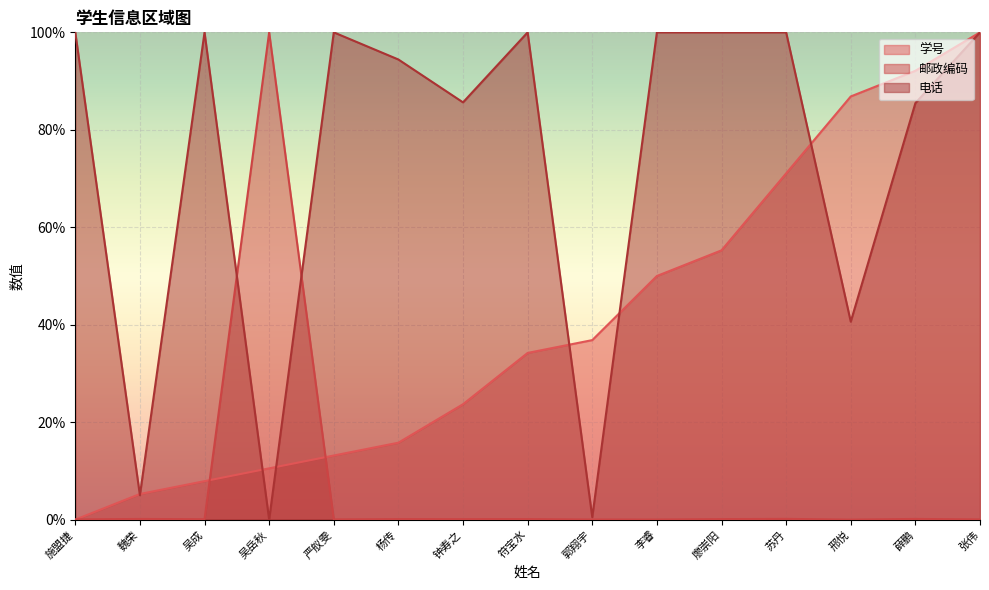

Read the 电话 value at 吴成.

1.0